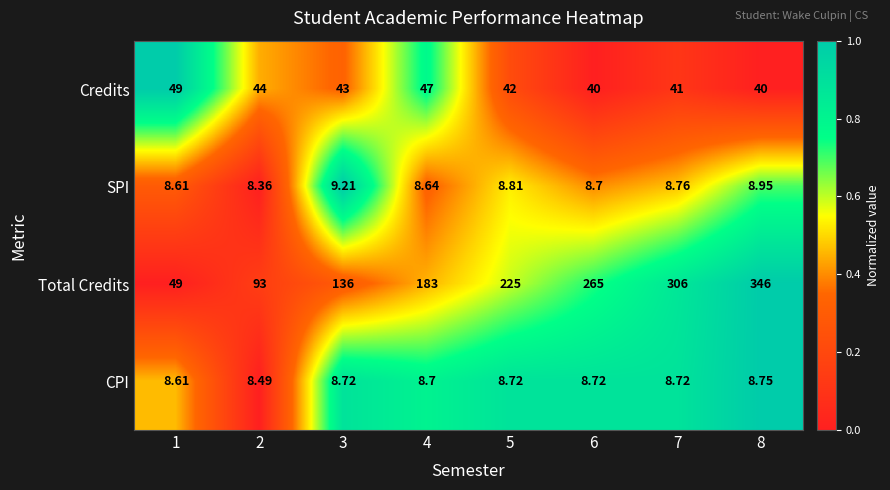

Rank the series at 2 from highest to lowest value.

Total Credits, Credits, CPI, SPI